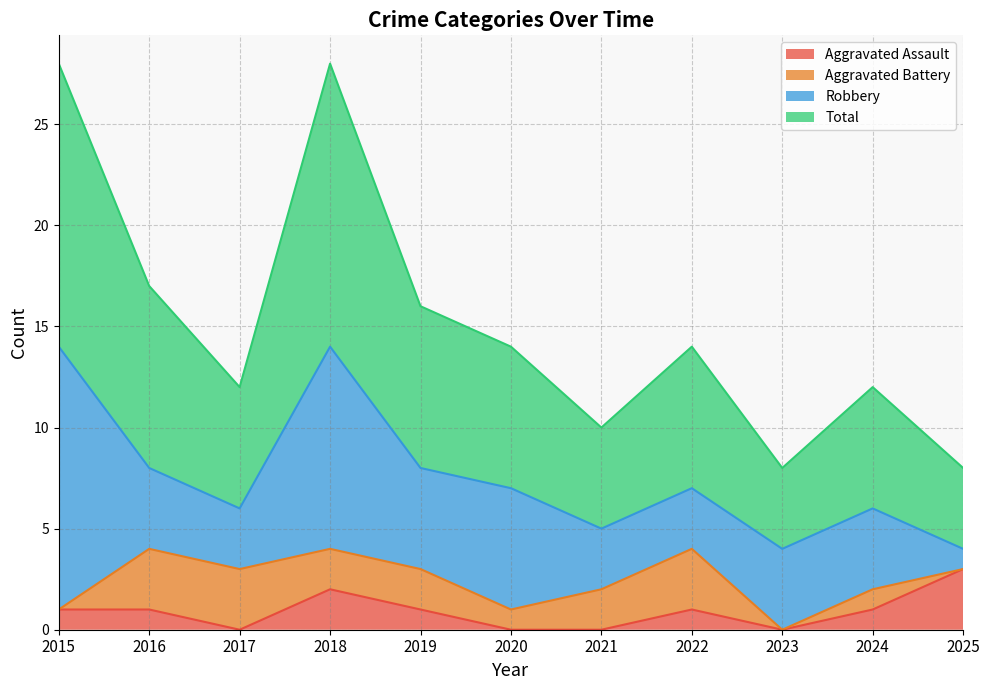

Which label corresponds to the smallest value in the chart?

2017